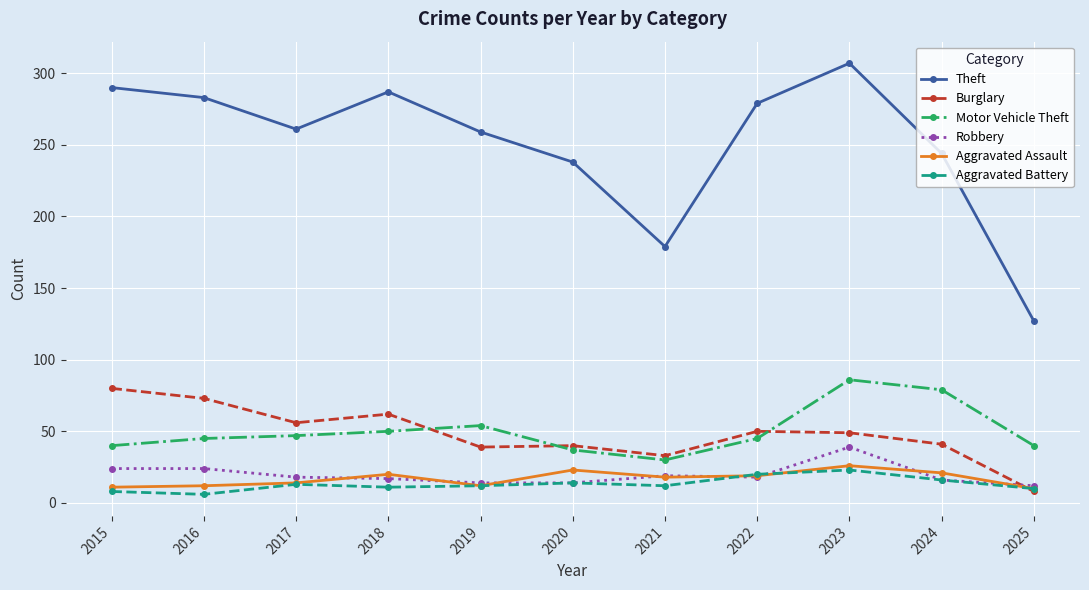

What is the highest value of the Robbery series?

39